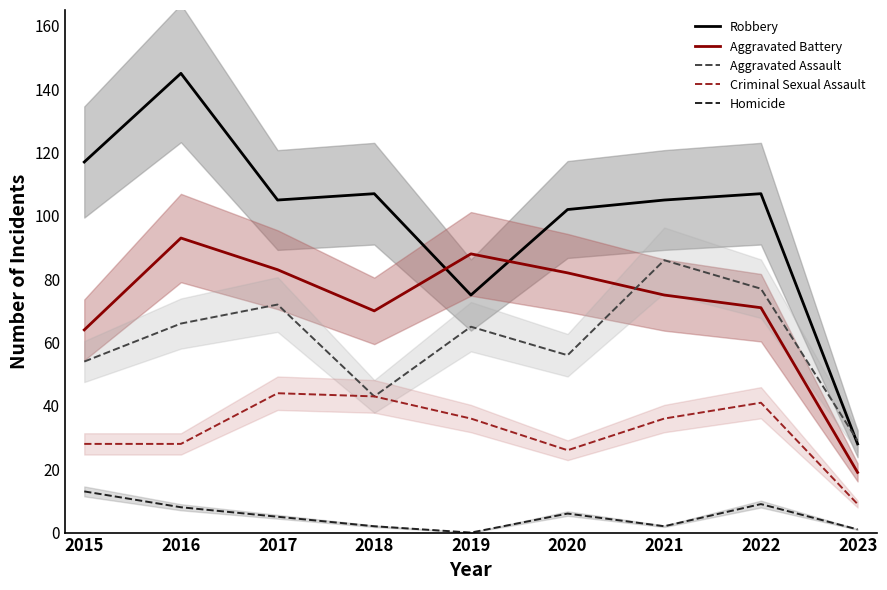

Which series changed the most between 2015 and 2018?

Criminal Sexual Assault